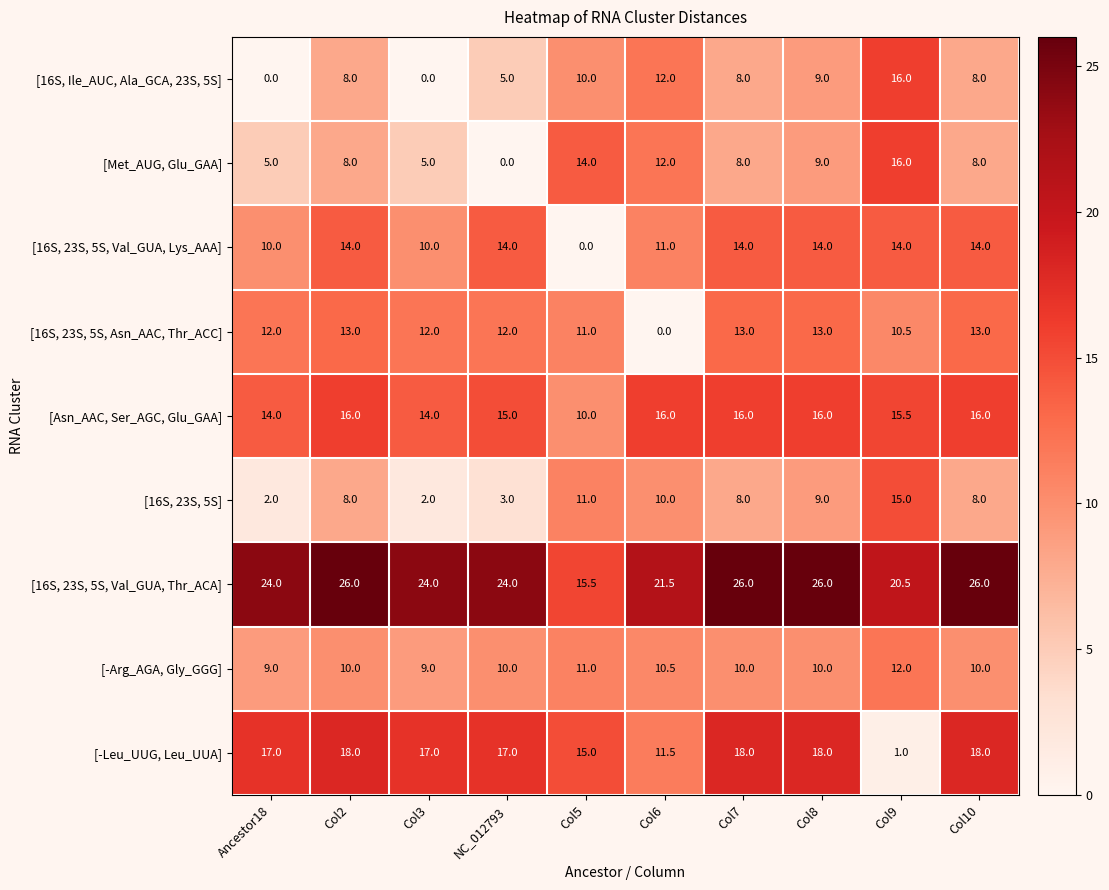

What is the difference between the maximum and second lowest values in the [16S, 23S, 5S, Val_GUA, Lys_AAA] series?

4.0